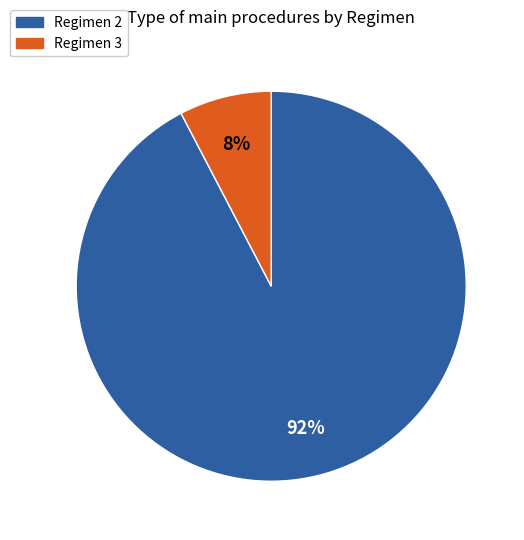

Is there a majority slice in this chart?

Yes